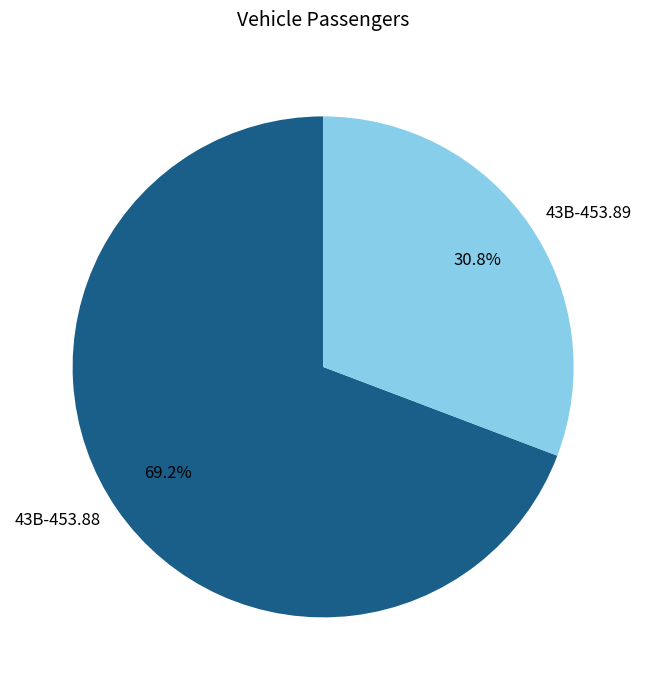

How much of the chart is everything except 43B-453.88?

30.8%